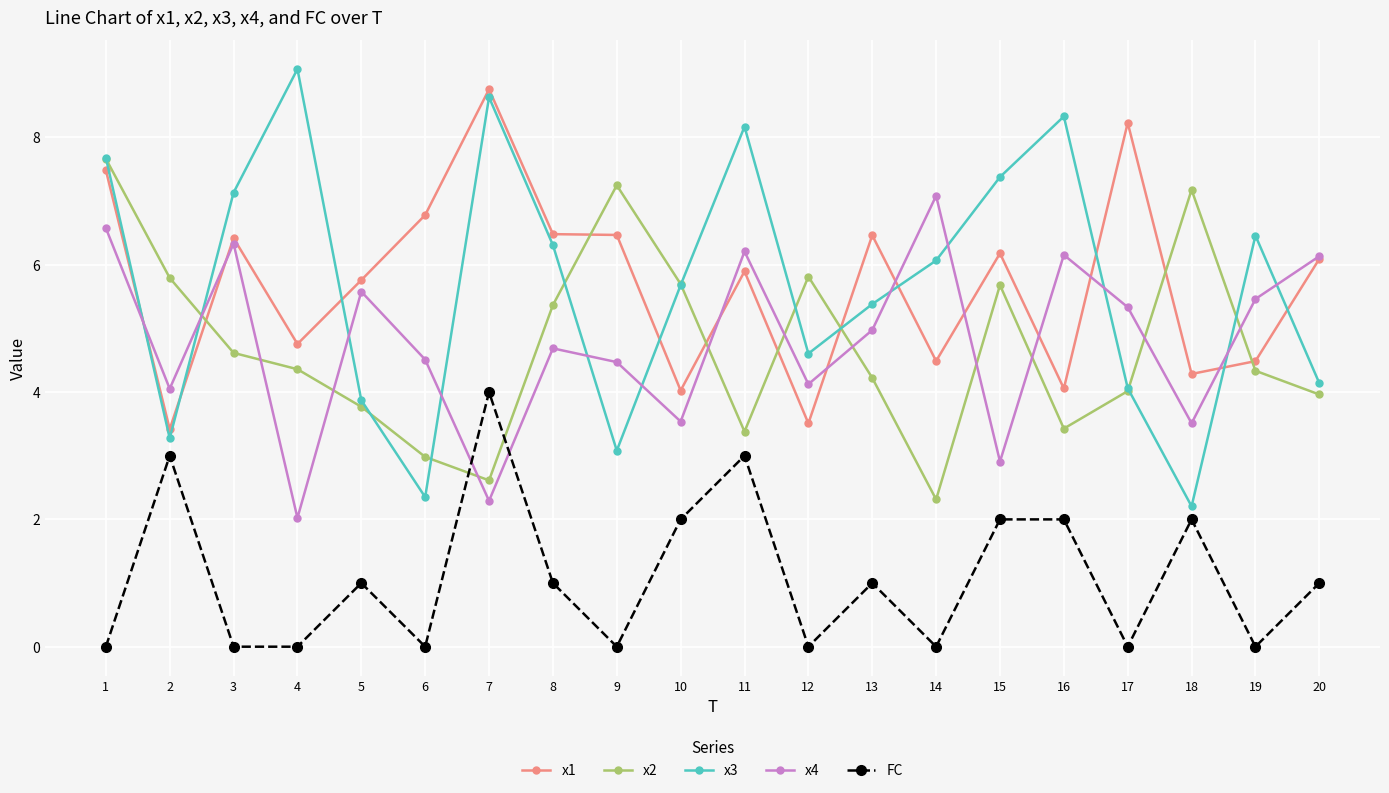

Is the value of x2 at 4 greater than the value of x3 at 3?

No